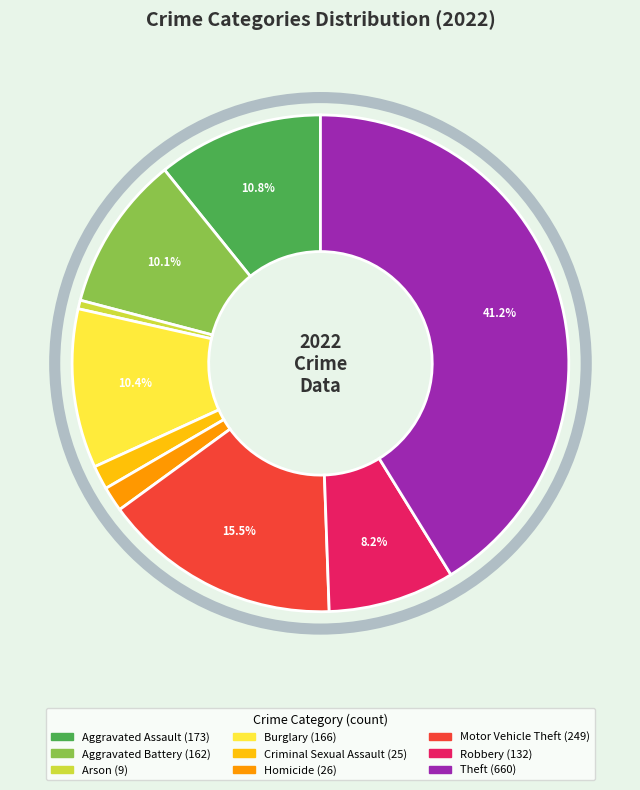

Does Motor Vehicle Theft represent more than half of the total?

No